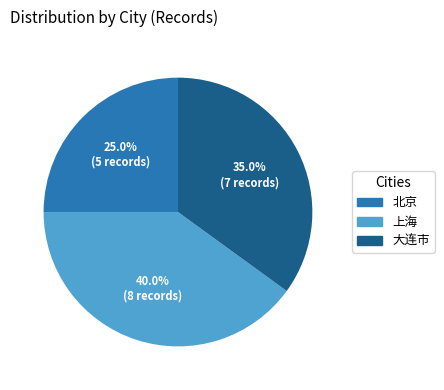

Does any single category account for the majority?

No